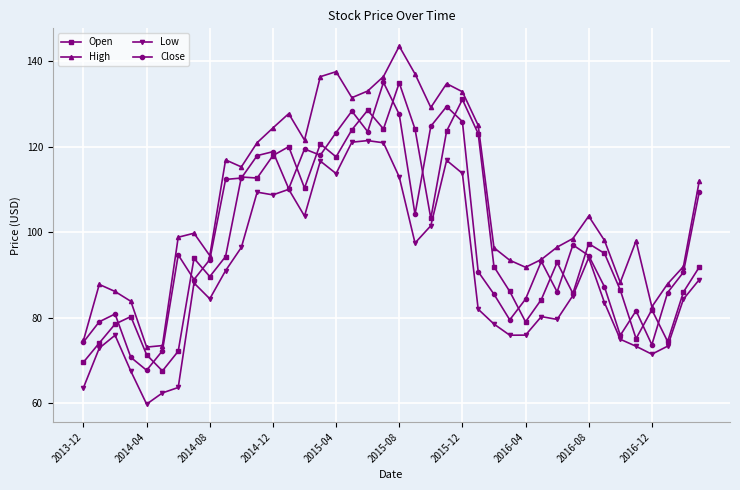

What is the minimum value for Close?

67.7